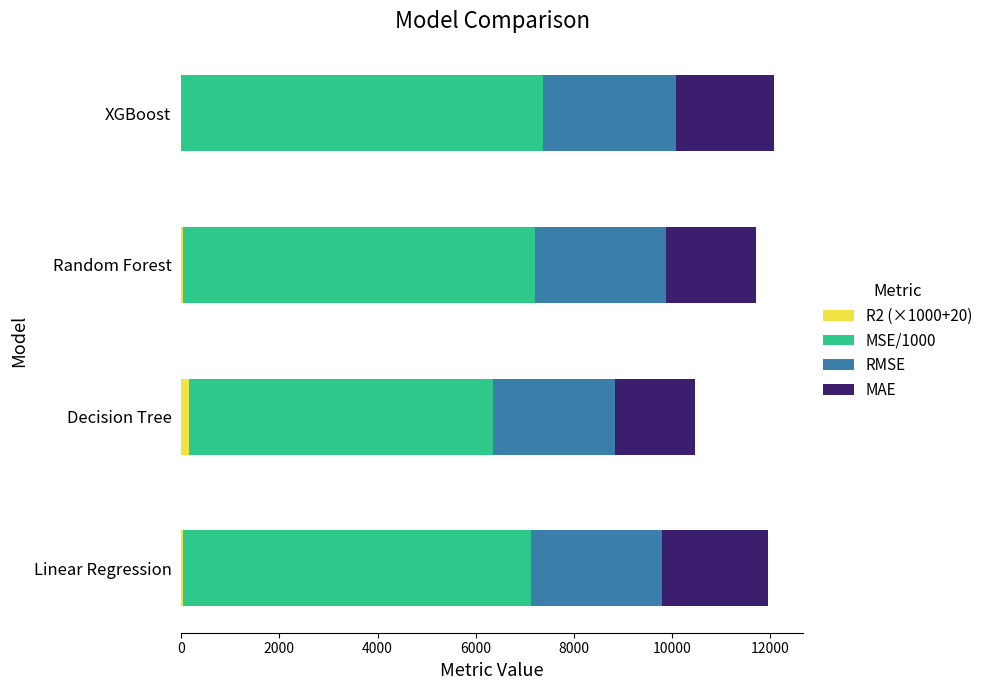

What is the sum of all R2 (×1000+20) values?

237.2